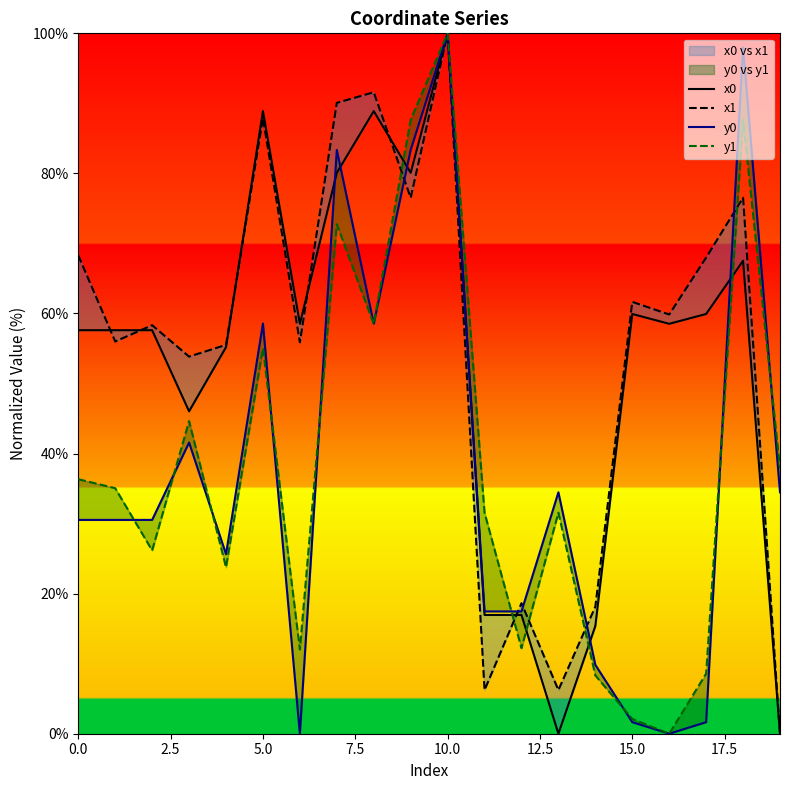

Which series ends up on top after the final intersection of x1 and y0?

y0